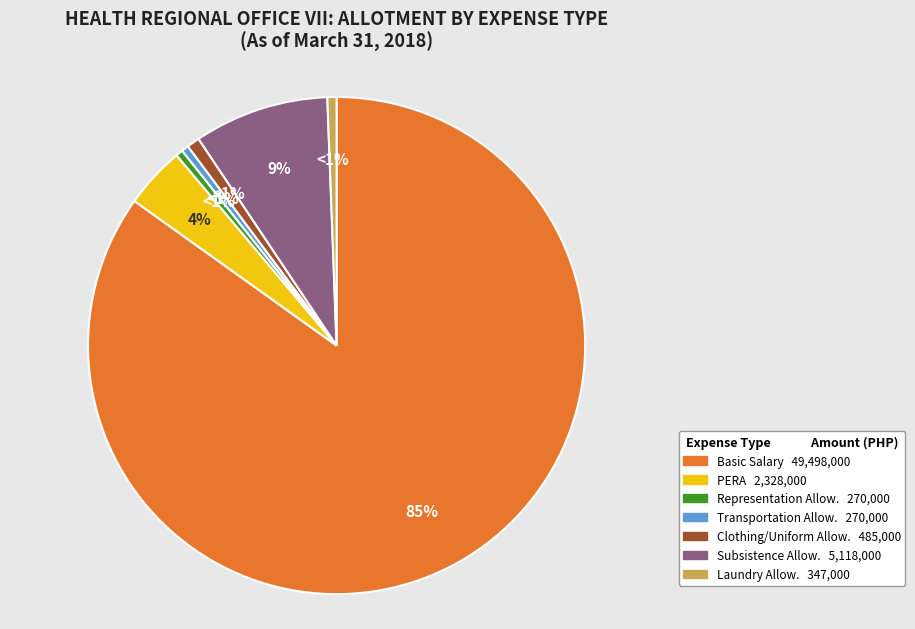

Is there a majority slice in this chart?

Yes